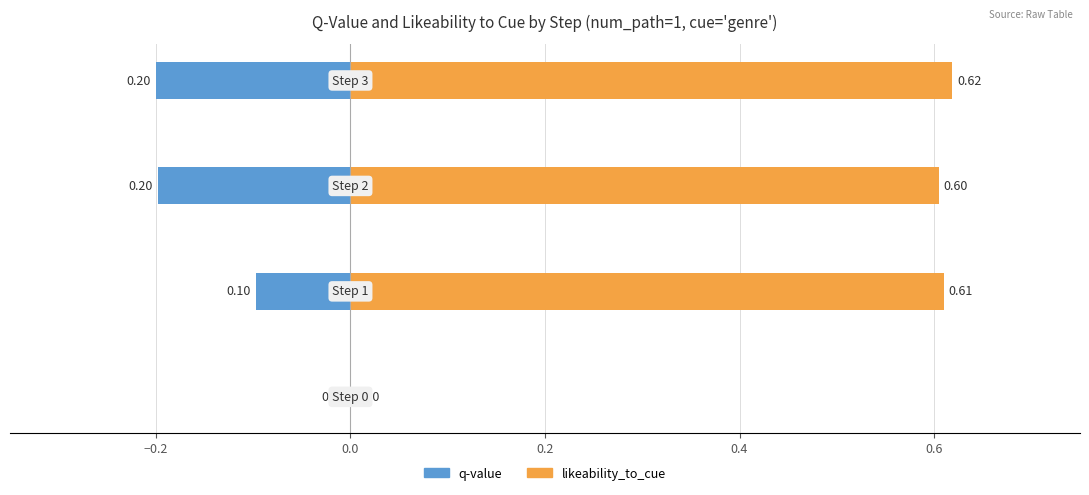

What is the value of the q-value bar at the 2nd from the left?

-0.1